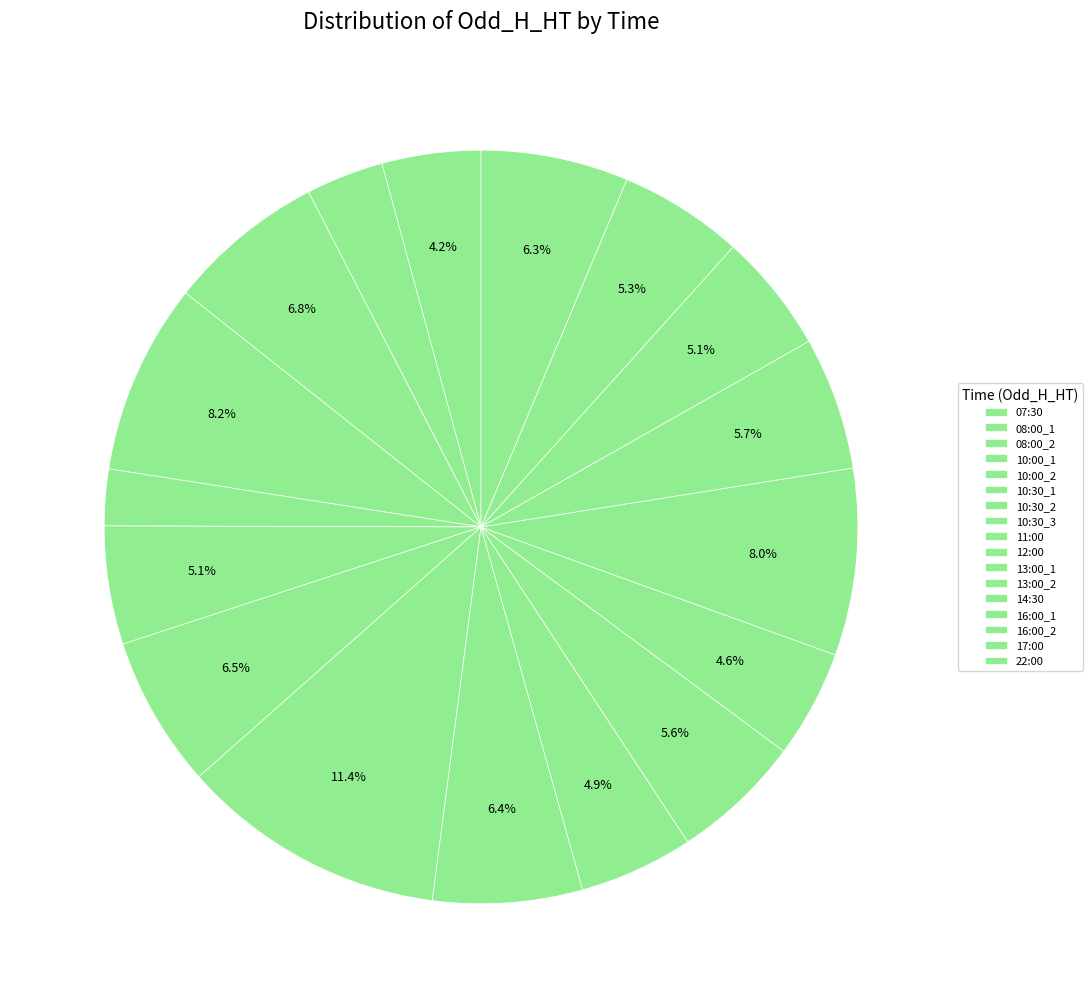

To the nearest percent, what is the difference between the 10:00_1 and 10:30_2 slice percentages?

2%